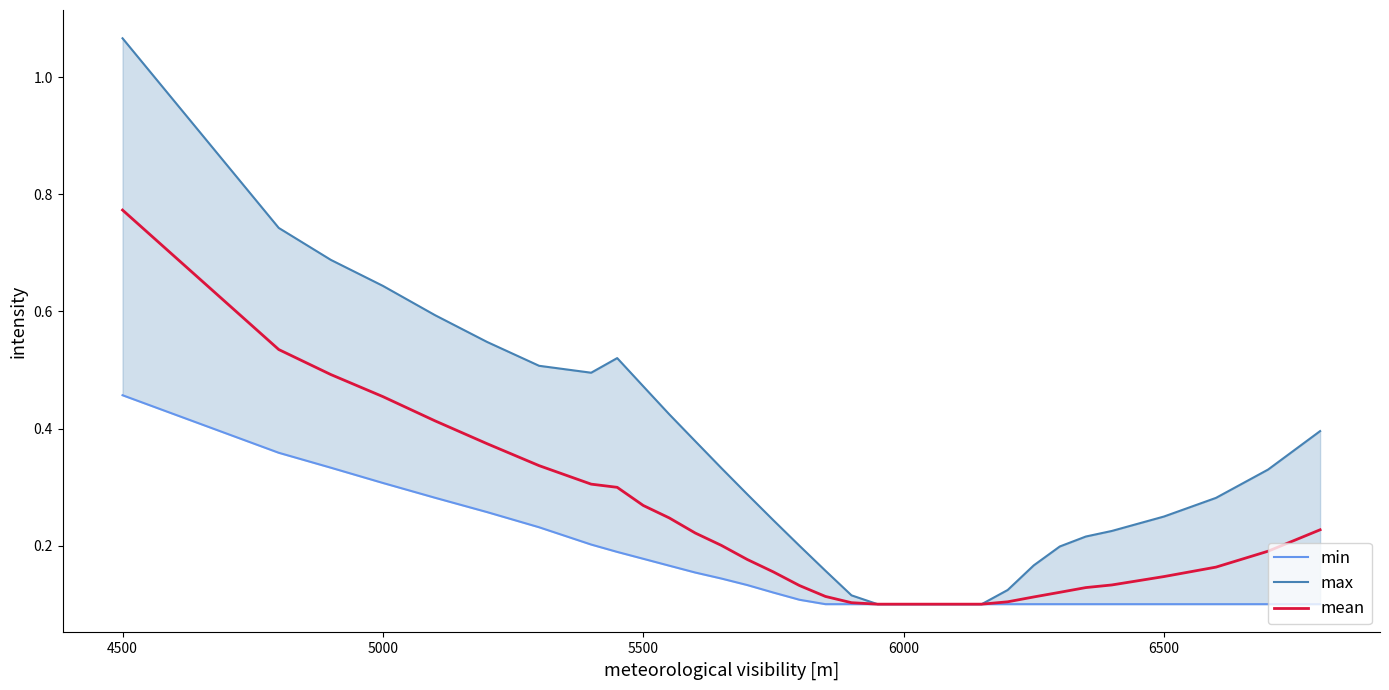

What is the lowest value of the max series?

0.1